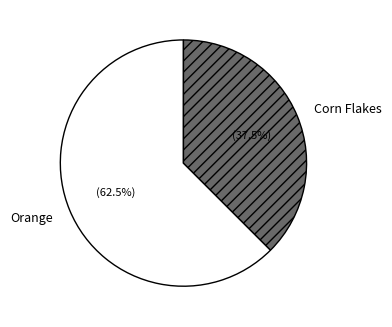

Rank the categories by value from highest to lowest.

Orange, Corn Flakes